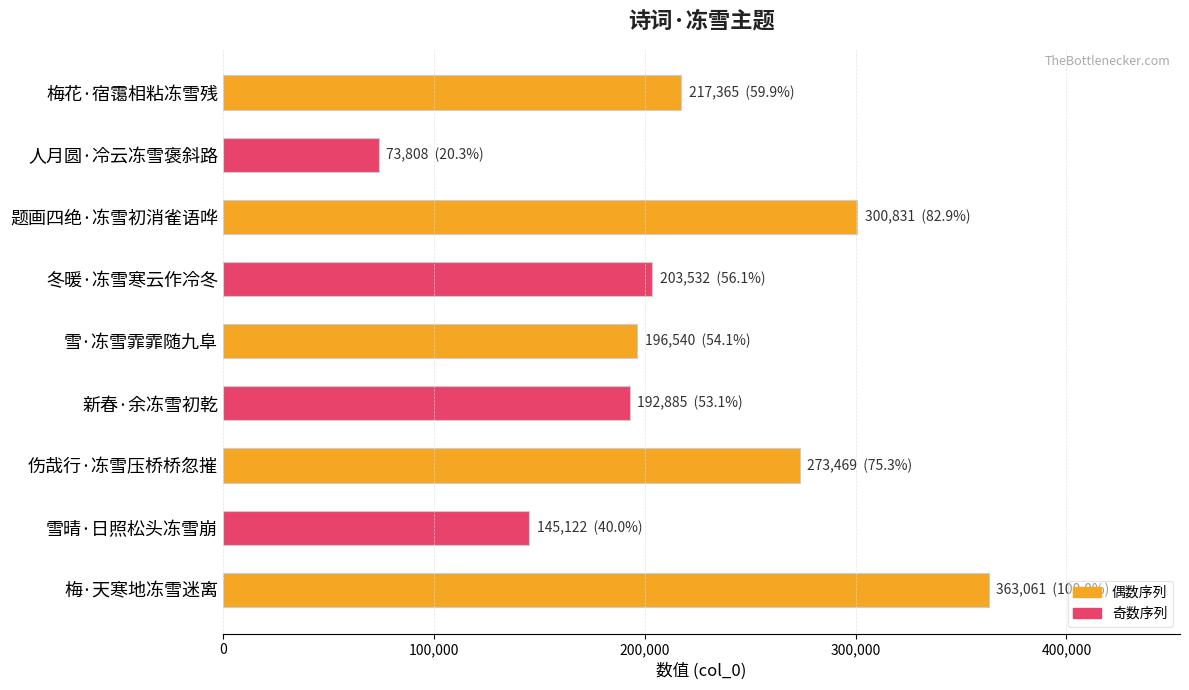

Between 冬暖·冻雪寒云作冷冬 and 梅花·宿霭相粘冻雪残, which is larger?

梅花·宿霭相粘冻雪残